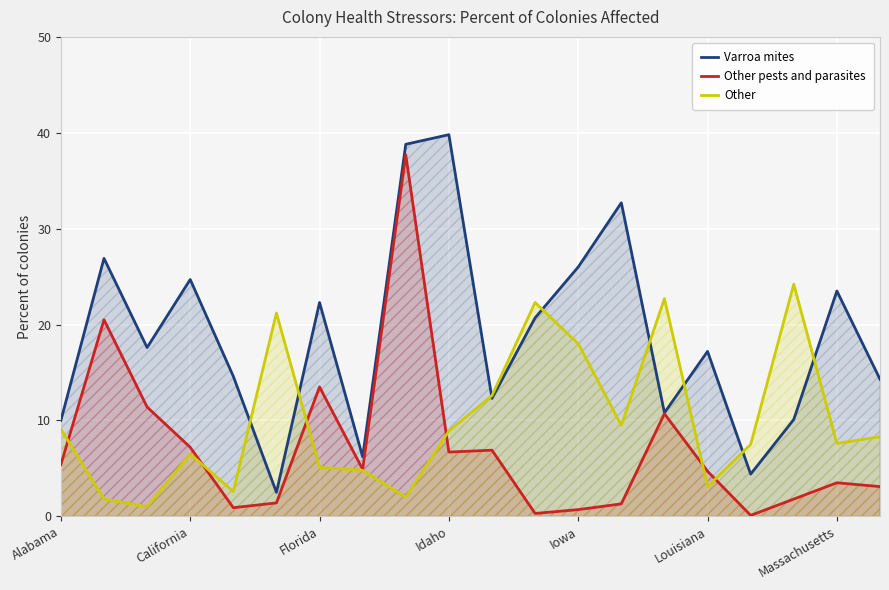

The value of Other at 16 is 1.6. True or false?

False